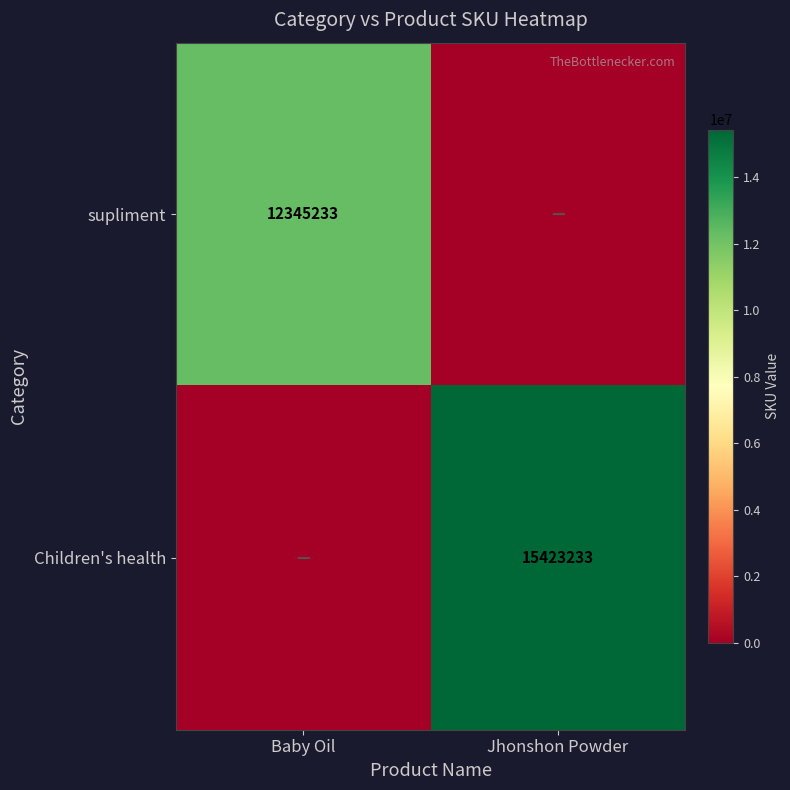

The value of Children's health at Jhonshon Powder is 15423233. True or false?

True